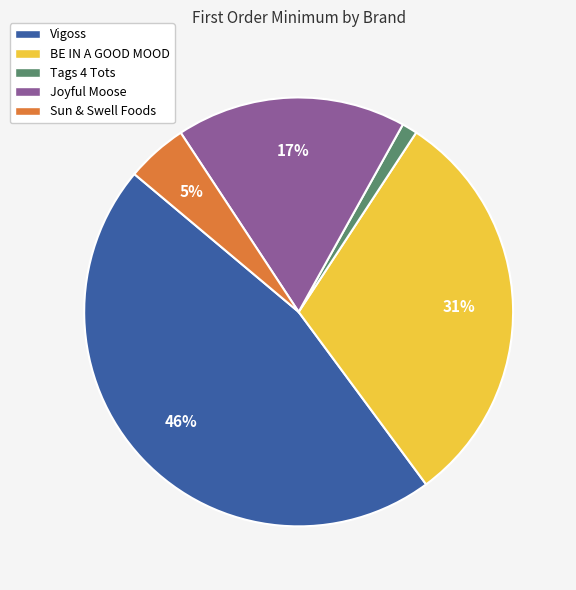

Does any single category account for the majority?

No